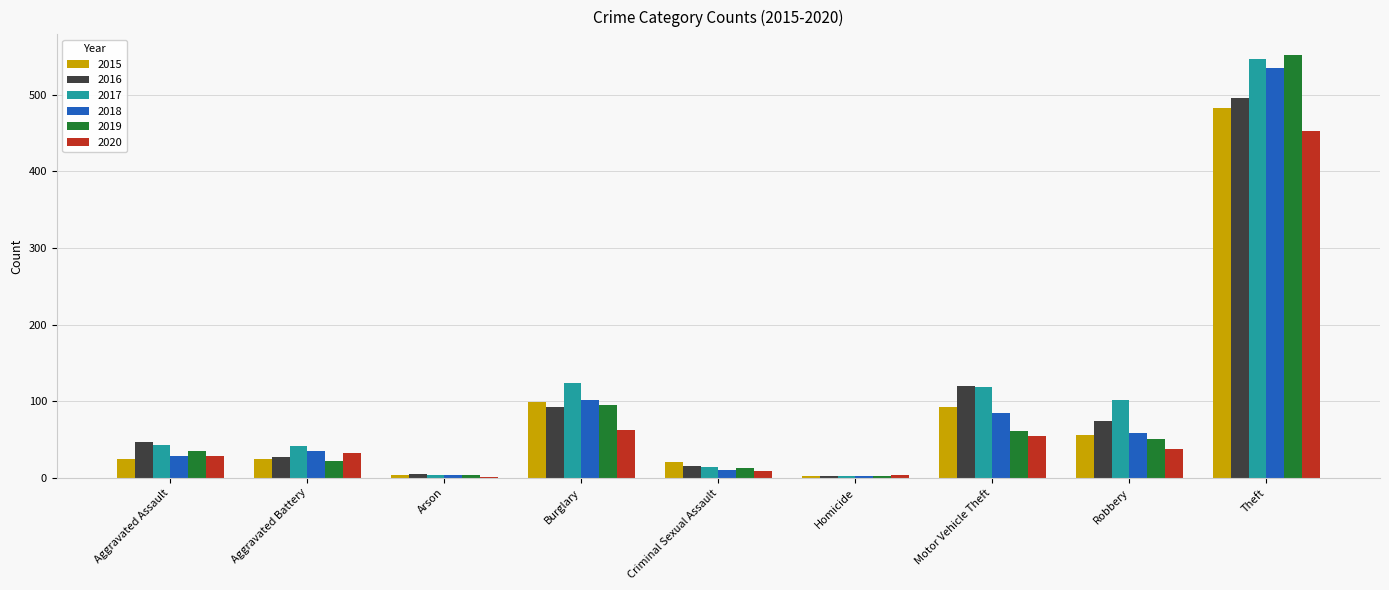

At which label does 2019 reach its peak?

Theft